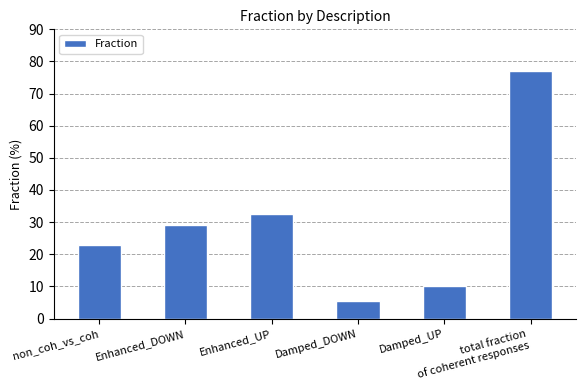

What is the minimum value shown in the chart?

5.3